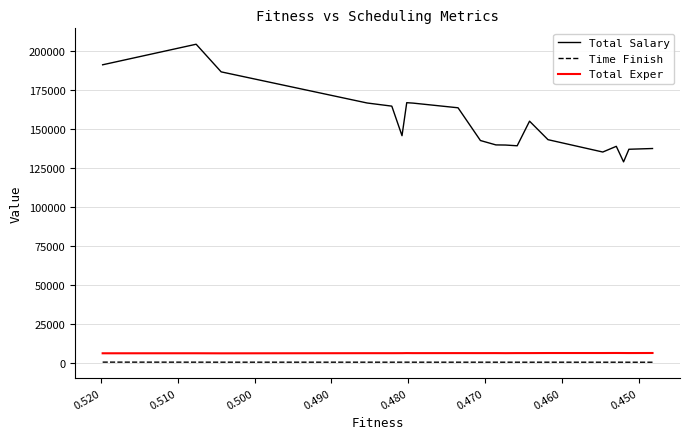

Reading left to right, transcribe all the data shown in this chart.

Total Salary: 191400	204580	186860	166890	164875	145915	167085	166820	163815	142820	140005	139920	139445	155230	143360	135440	139095	129135	137215	137690
Time Finish: 675	650	640	639	633	645	645	635	630	633	634	622	630	619	631	622	624	621	610	614
Total Exper: 6342	6361	6314	6410	6407	6426	6470	6438	6456	6449	6462	6426	6466	6466	6506	6509	6536	6513	6492	6530